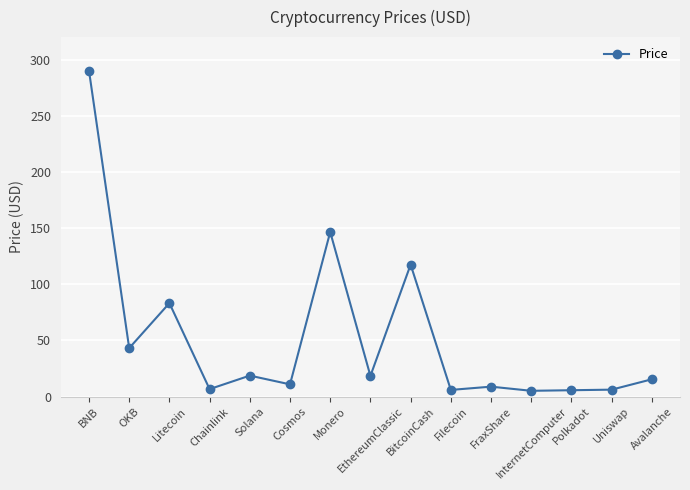

What is the minimum value shown in the chart?

5.1